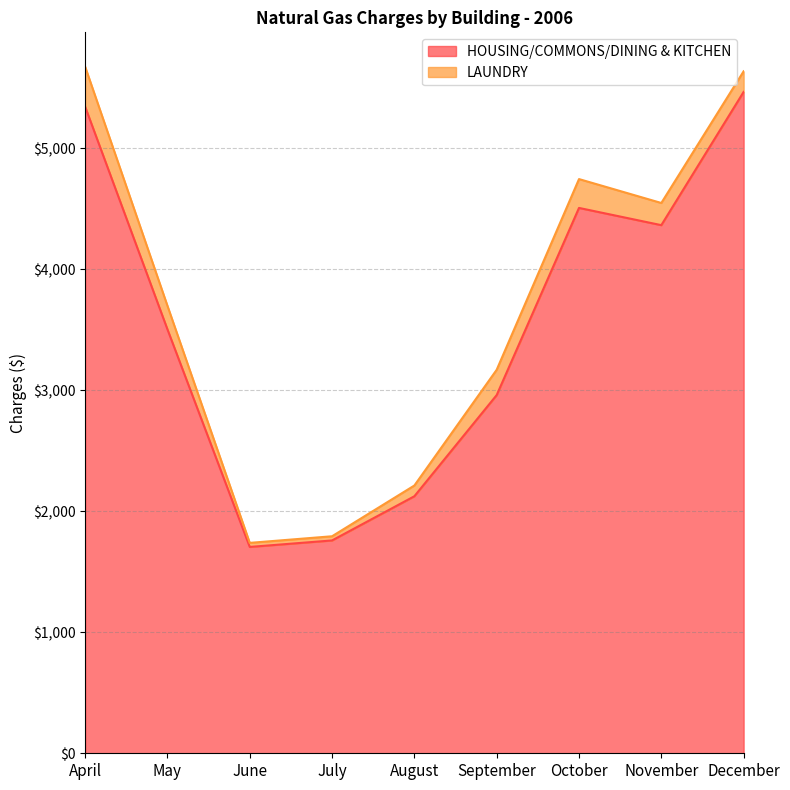

Does the chart have visible grid lines?

Yes